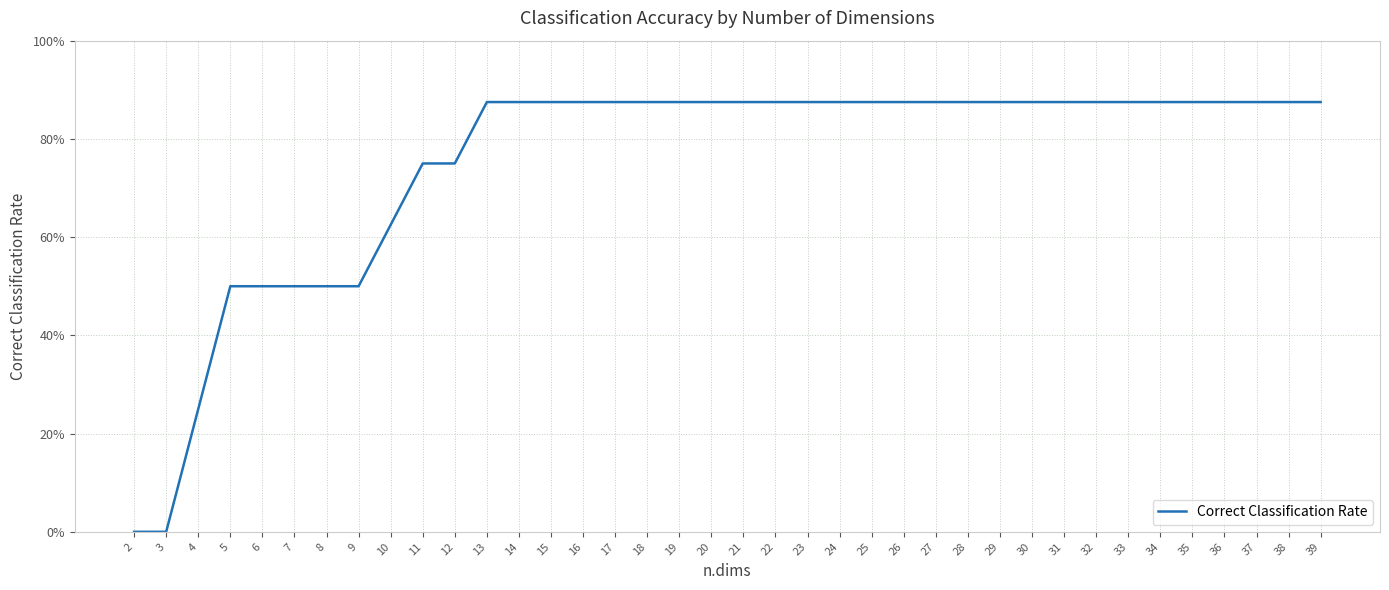

Reading right to left, transcribe all the data shown in this chart.

39=0.9	38=0.9	37=0.9	36=0.9	35=0.9	34=0.9	33=0.9	32=0.9	31=0.9	30=0.9	29=0.9	28=0.9	27=0.9	26=0.9	25=0.9	24=0.9	23=0.9	22=0.9	21=0.9	20=0.9	19=0.9	18=0.9	17=0.9	16=0.9	15=0.9	14=0.9	13=0.9	12=0.8	11=0.8	10=0.6	9=0.5	8=0.5	7=0.5	6=0.5	5=0.5	4=0.2	3=0.0	2=0.0